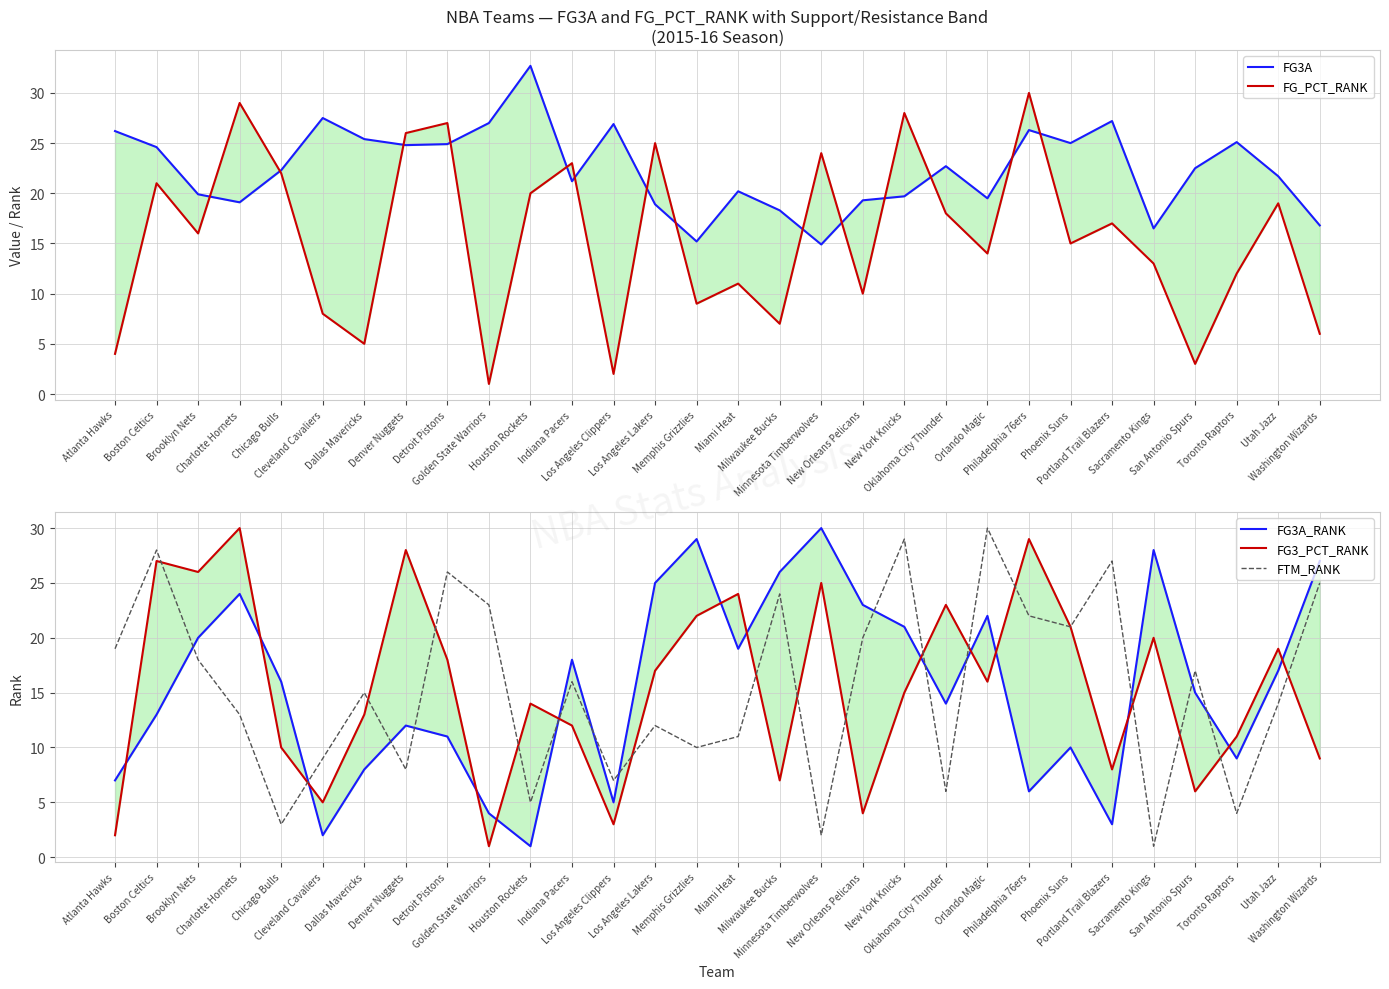

What is the difference between the FG3A_RANK values at Utah Jazz and Chicago Bulls?

1.0